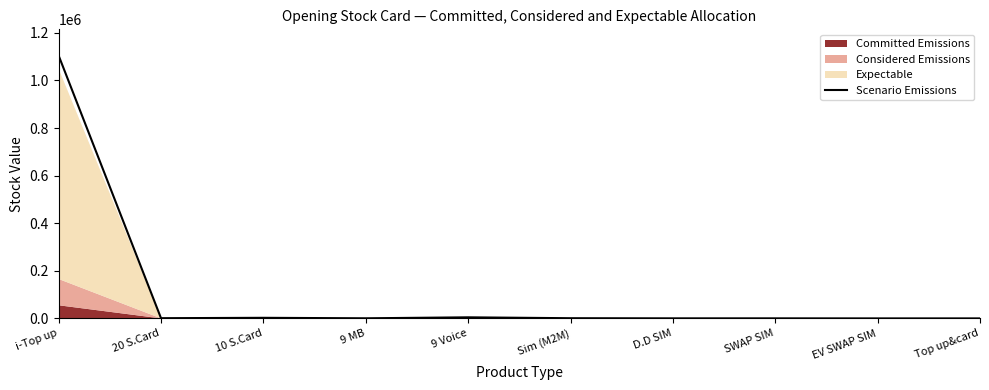

How many positive values are there?

9